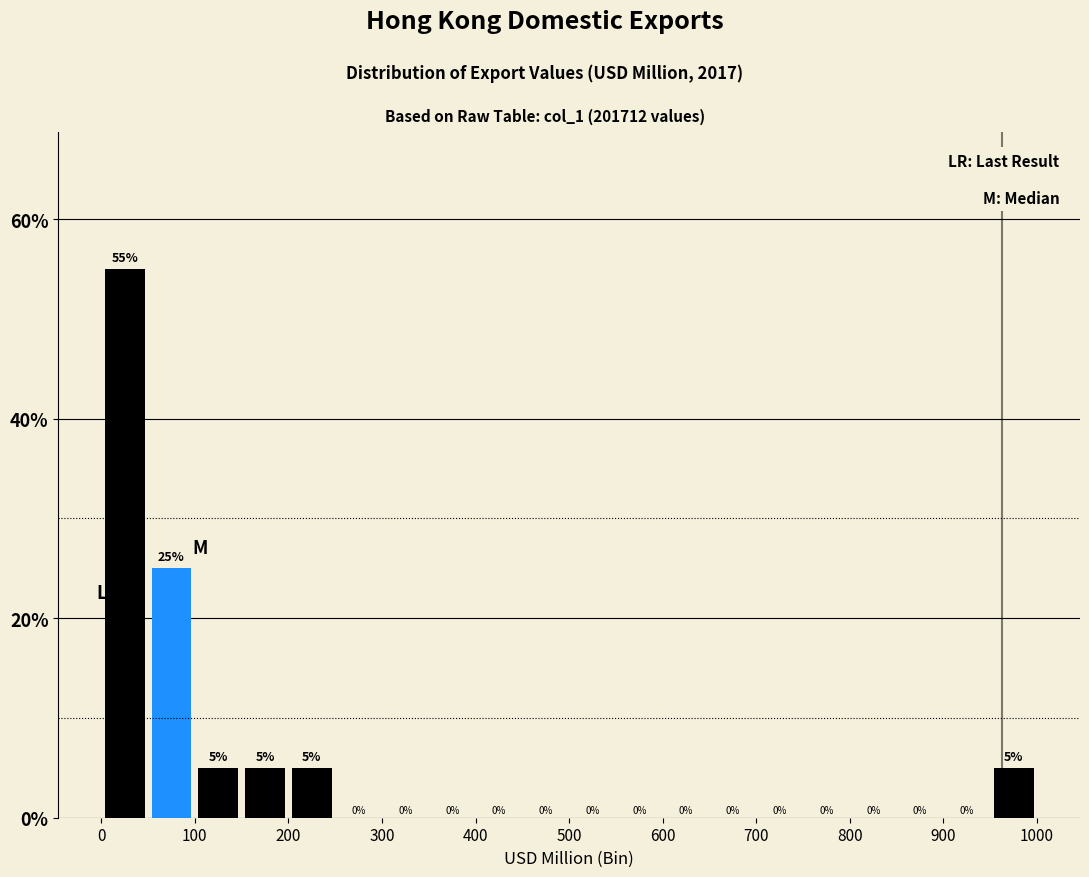

How tall is the bar that spans 150 to 200 on the x-axis?

5